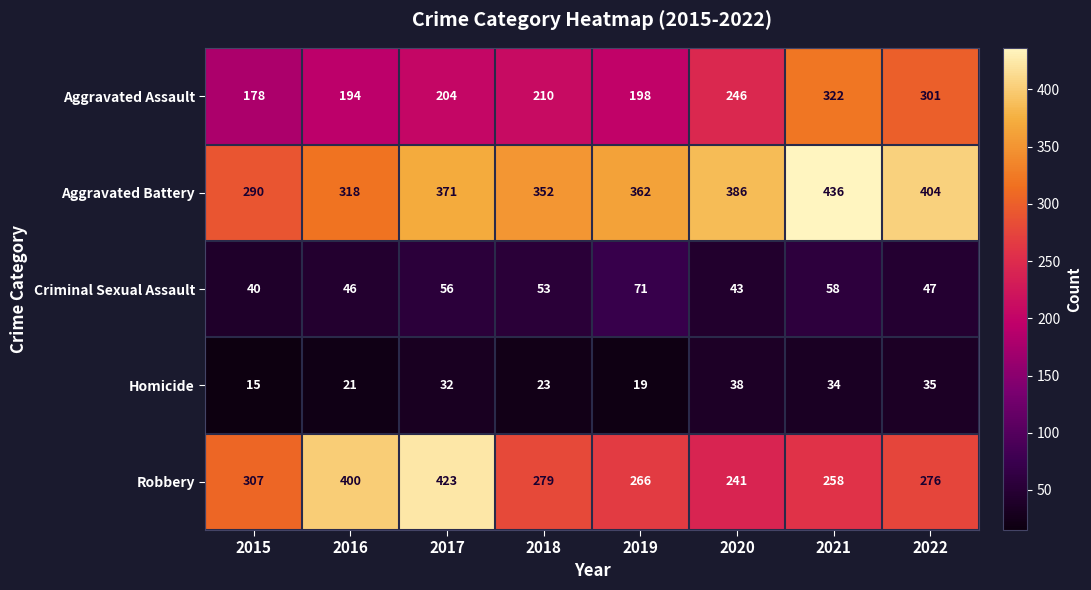

What is the spread (max minus min) of values at 2021?

402